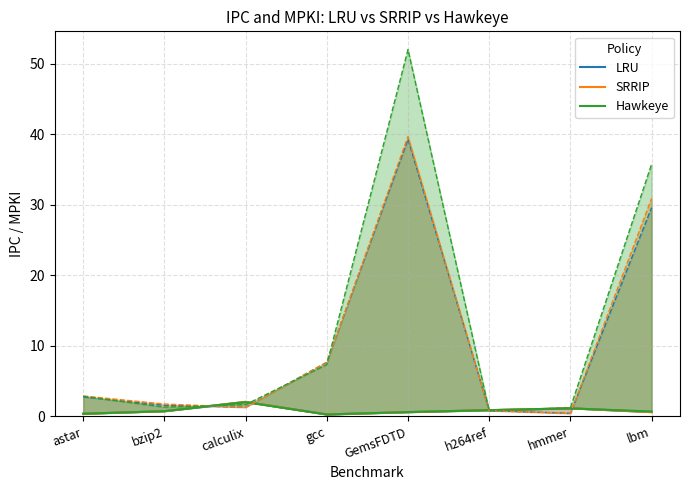

What is the sum of the LRU values at astar and lbm?

1.0